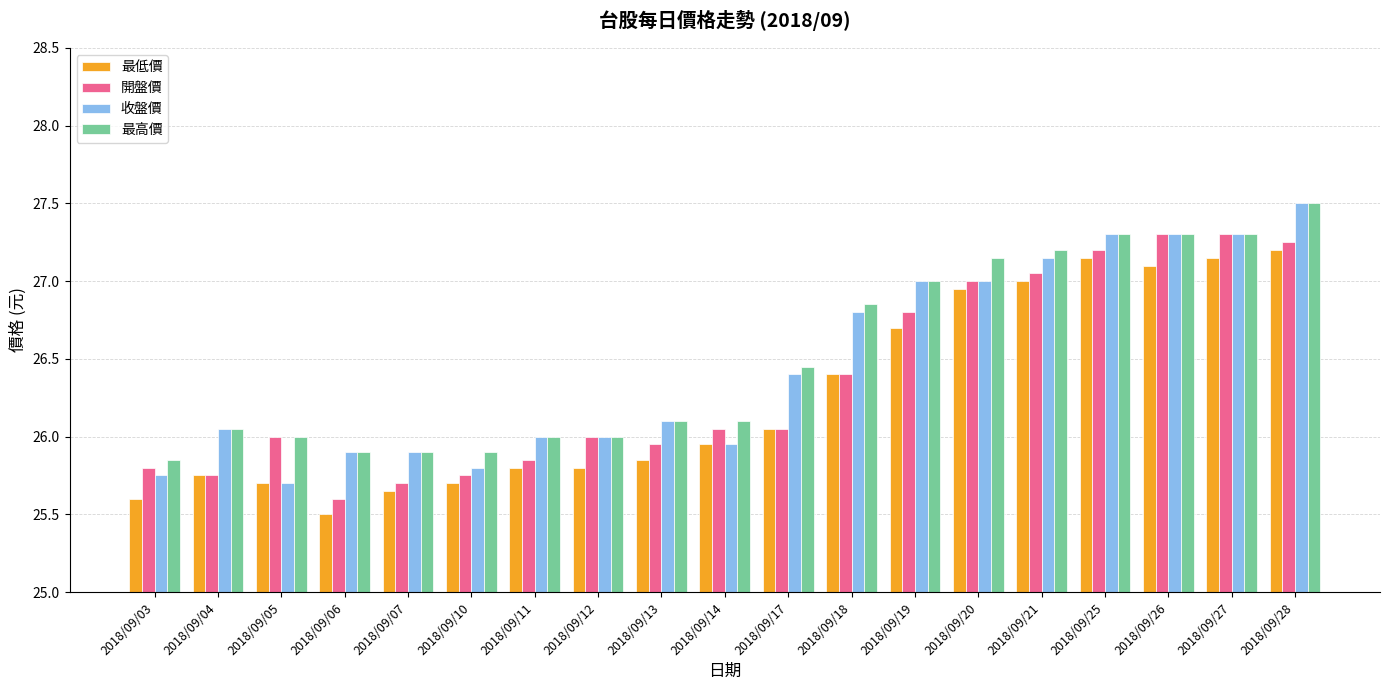

At which category is the sum across all series the highest?

2018/09/28